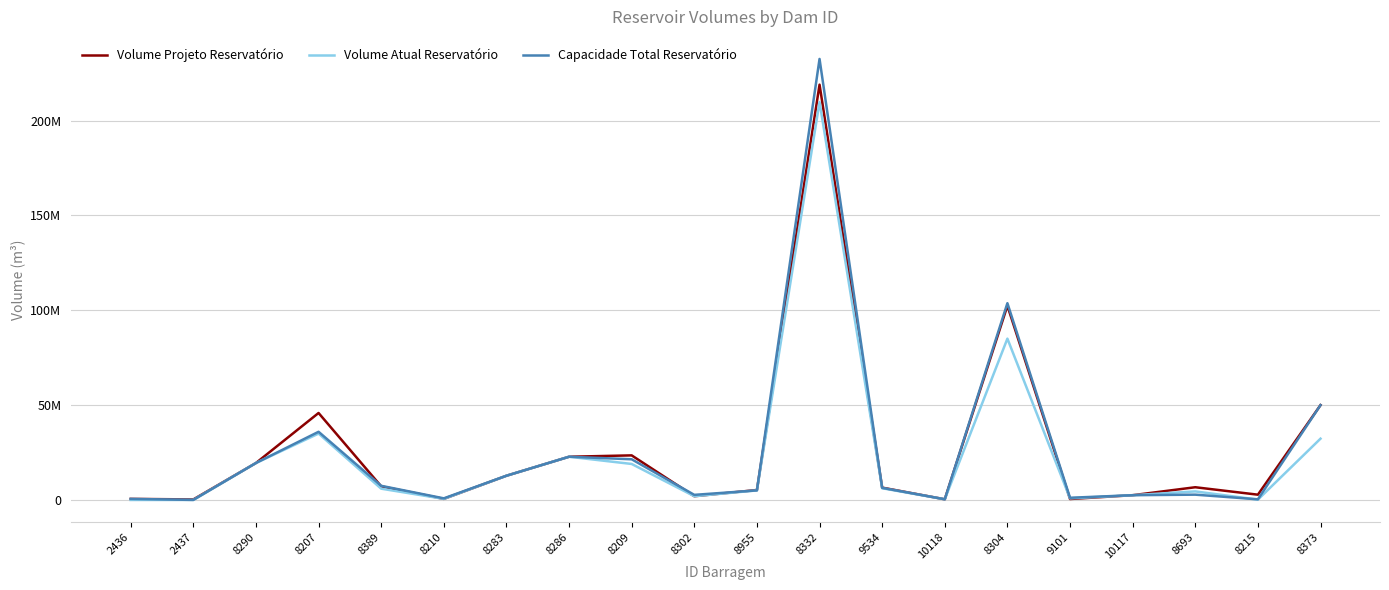

Where do Volume Projeto Reservatório and Volume Atual Reservatório first cross each other?

8389 and 8210